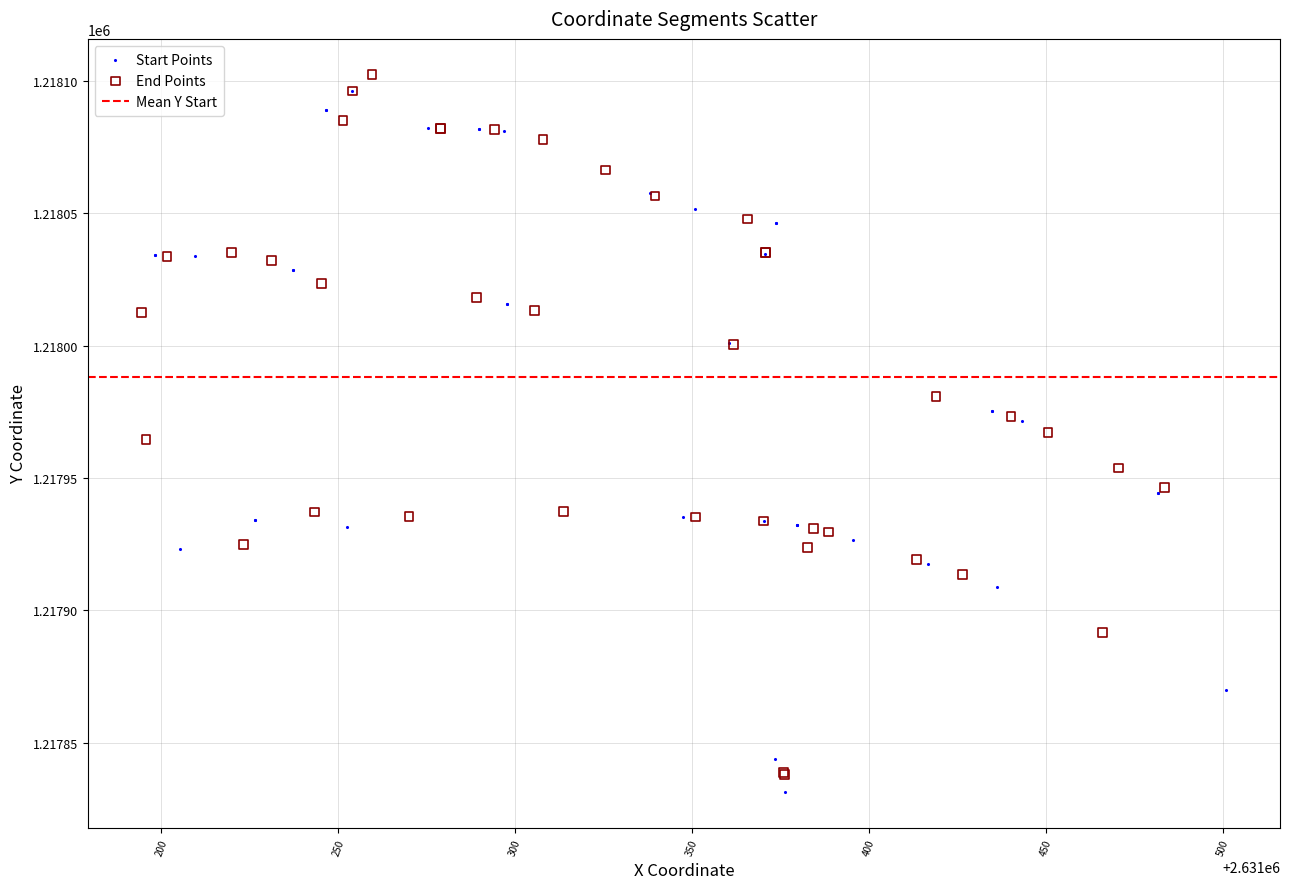

Which series contains the highest Y value?

End Points